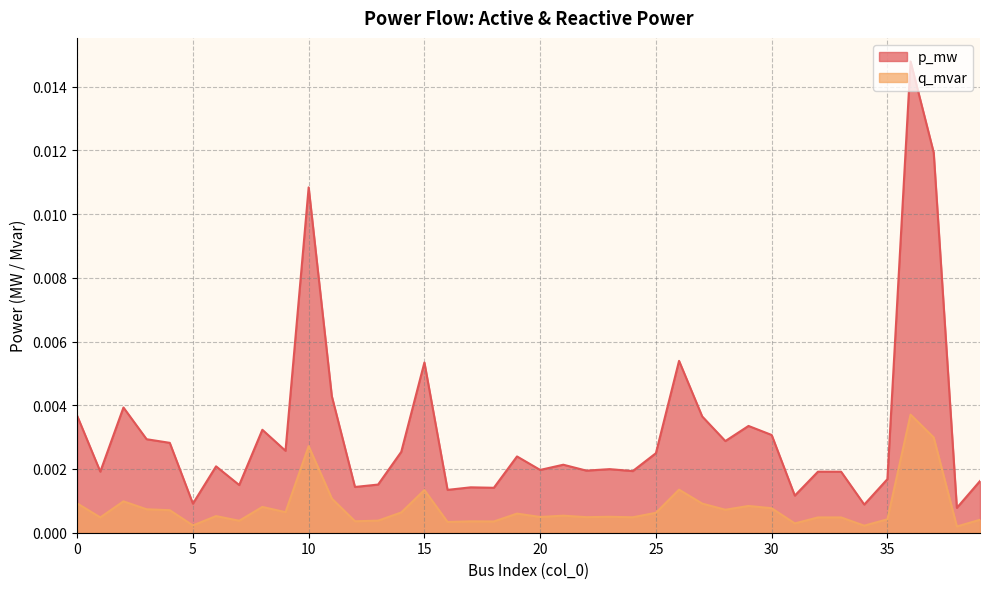

Rank the series by their maximum value, from lowest to highest.

q_mvar, p_mw